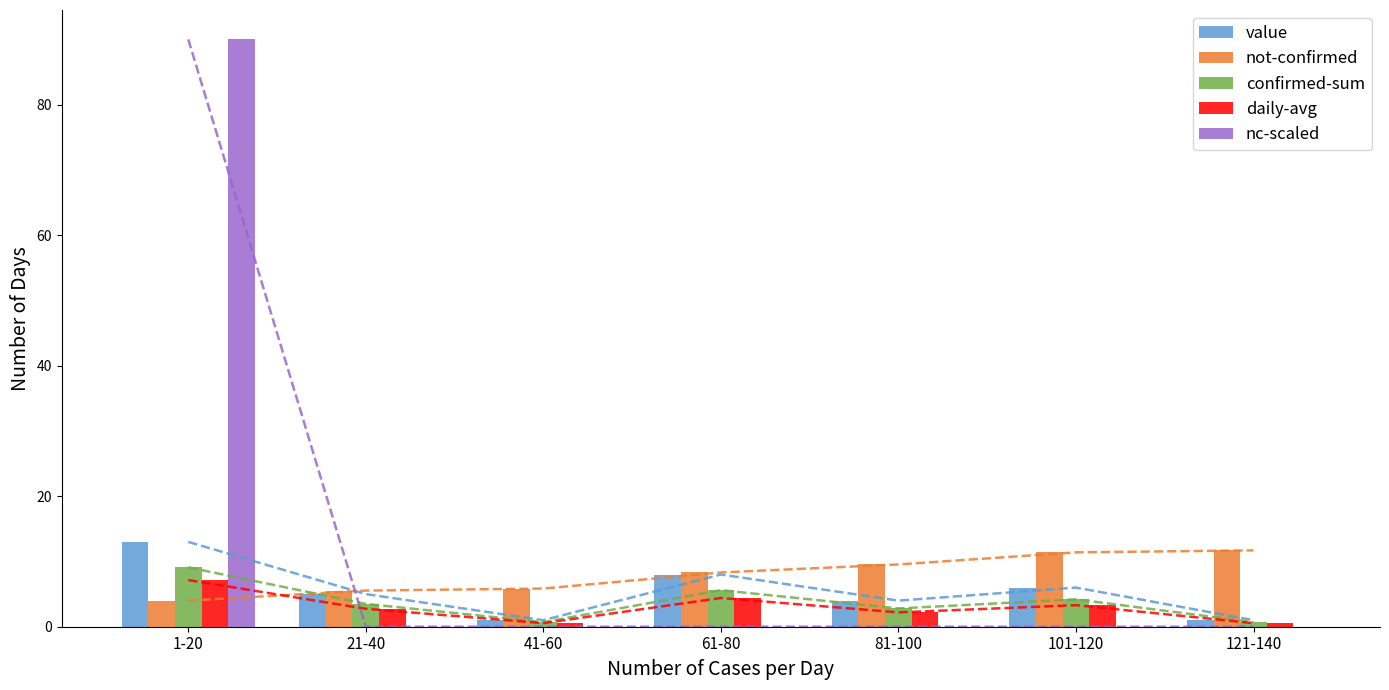

List the series in order of their peak value, lowest first.

daily-avg, confirmed-sum, not-confirmed, value, nc-scaled